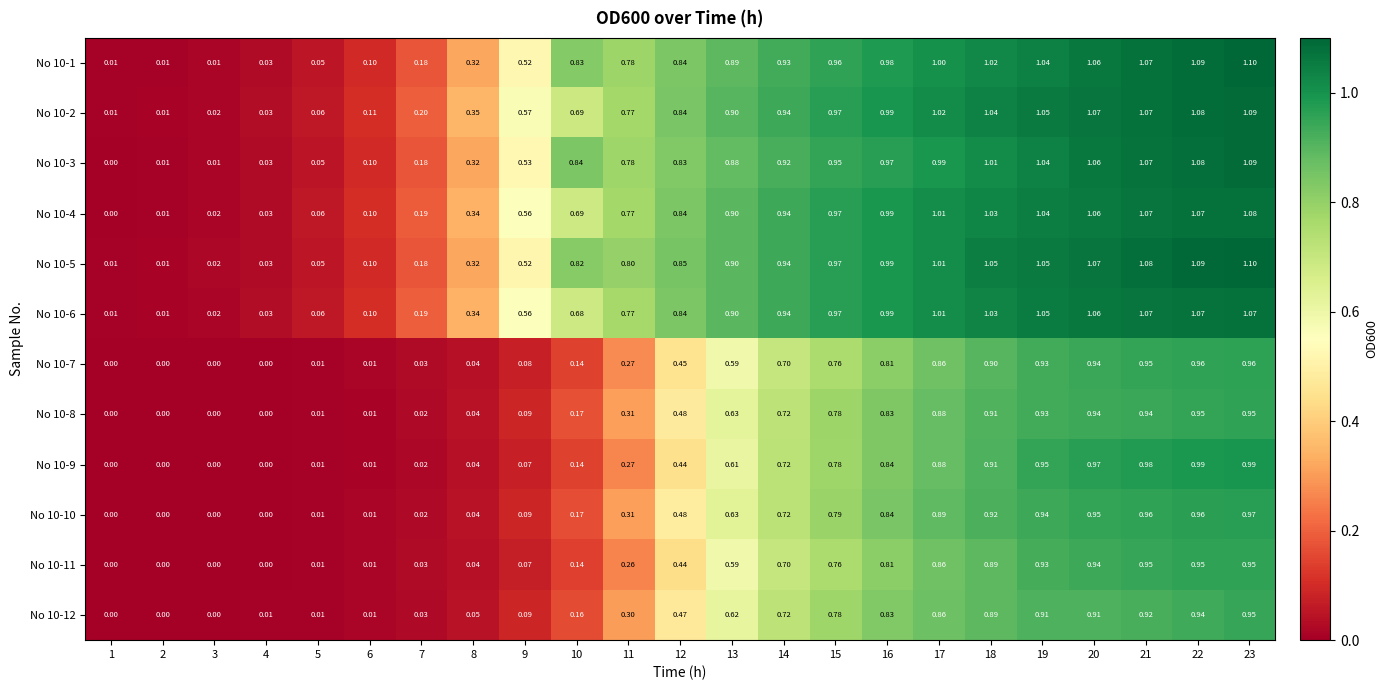

Is the value of No 10-4 at 3 greater than the value of No 10-5 at 17?

No